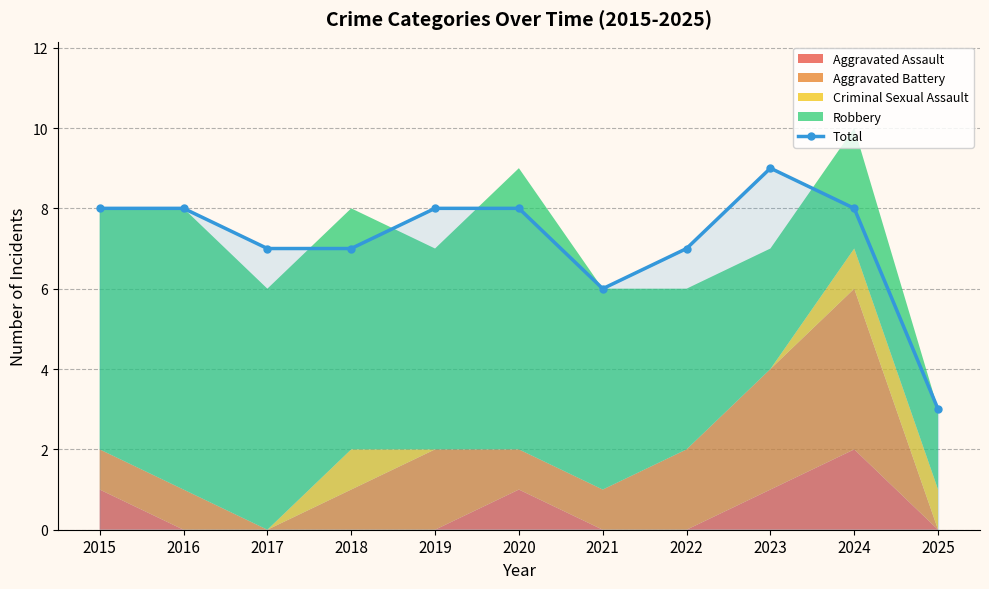

True or false: the data shows 12 at 2015.

False